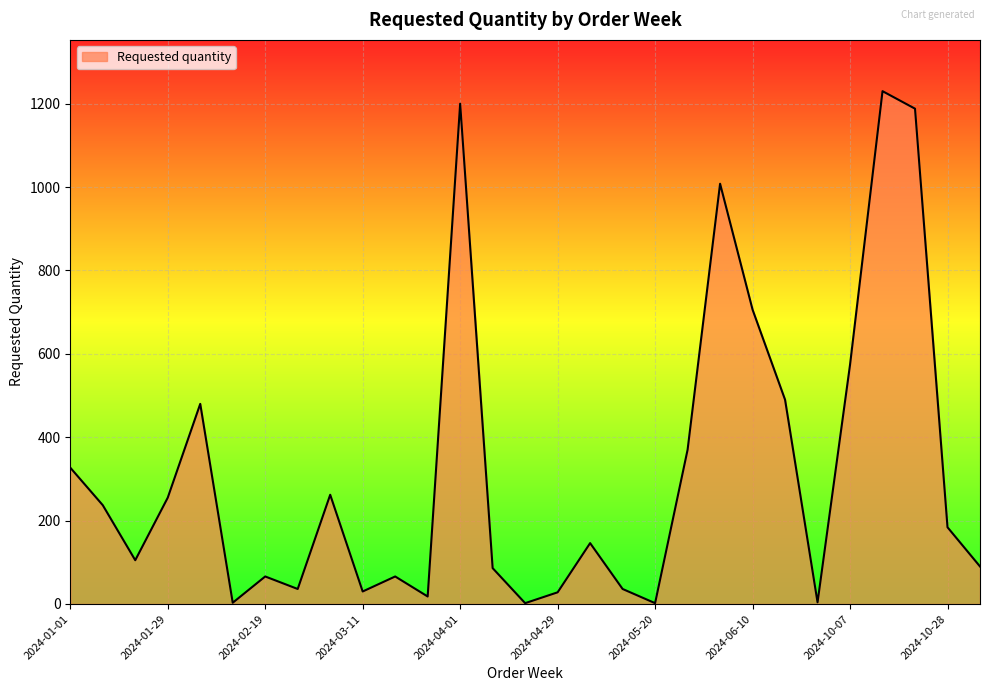

What is the greatest value displayed?

1230